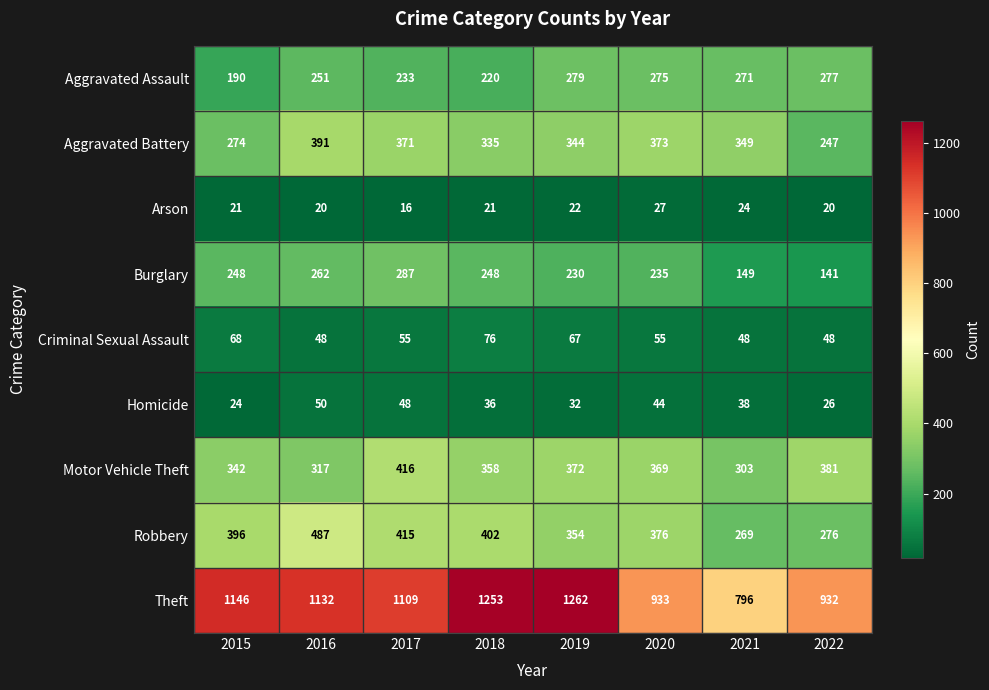

True or false: Robbery has a value of 276 at 2022.

True